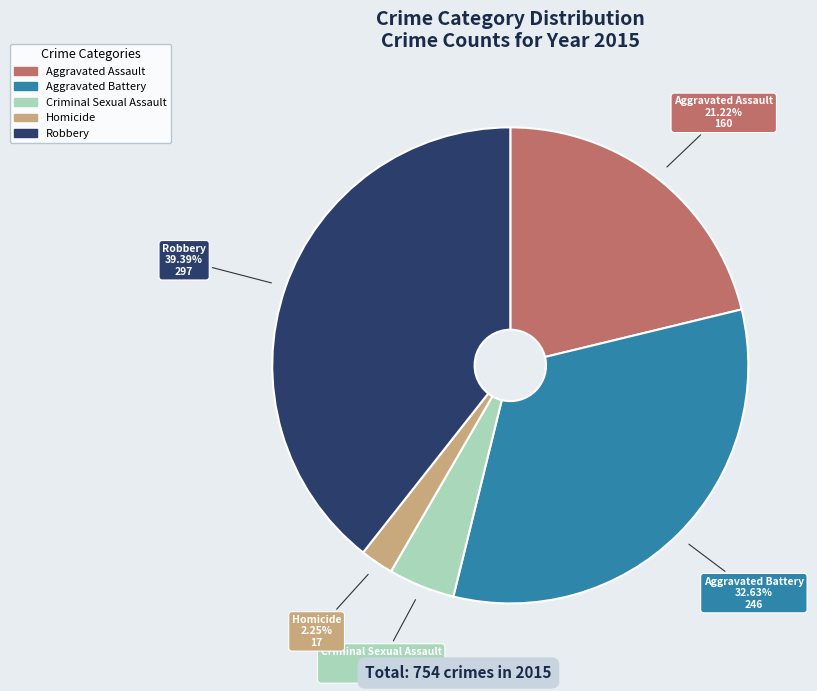

To the nearest percent, what percentage of the pie is Aggravated Battery?

33%